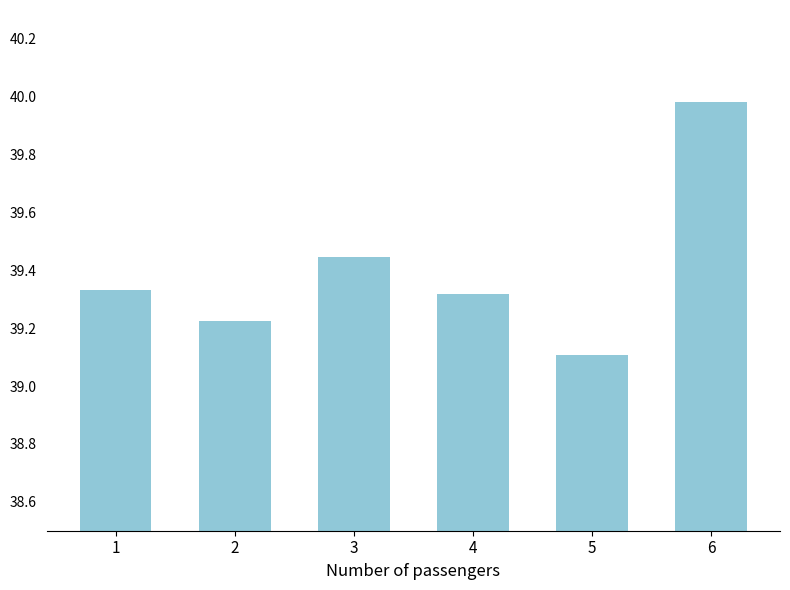

What is the sum of the values at 4 and 1?

78.7